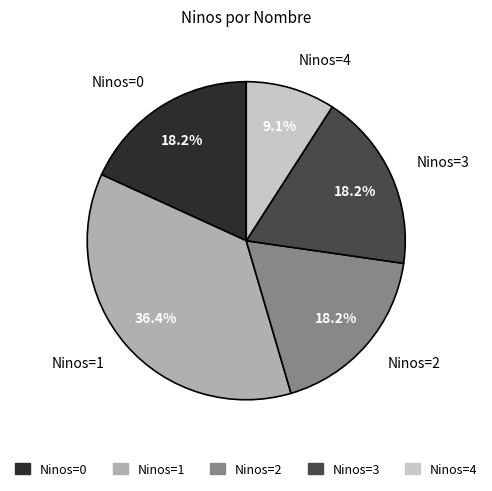

Is there any slice that represents more than half of the pie?

No